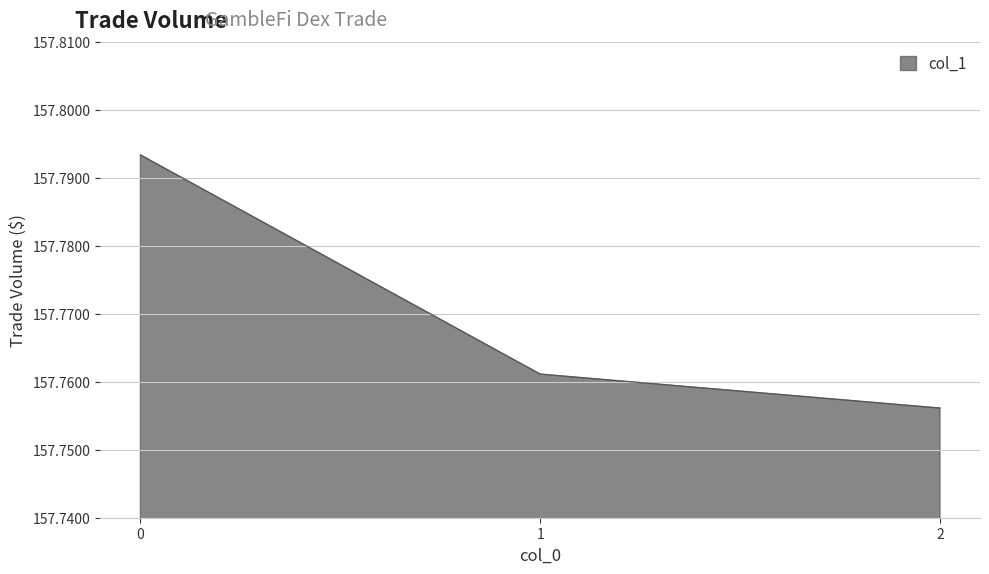

Which category has the lowest value across all series?

2